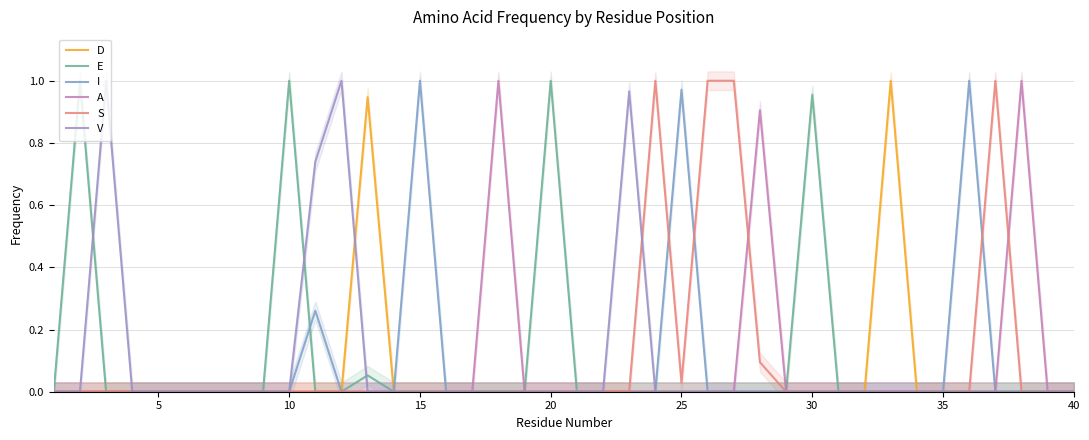

How many values in the V series exceed 0?

4